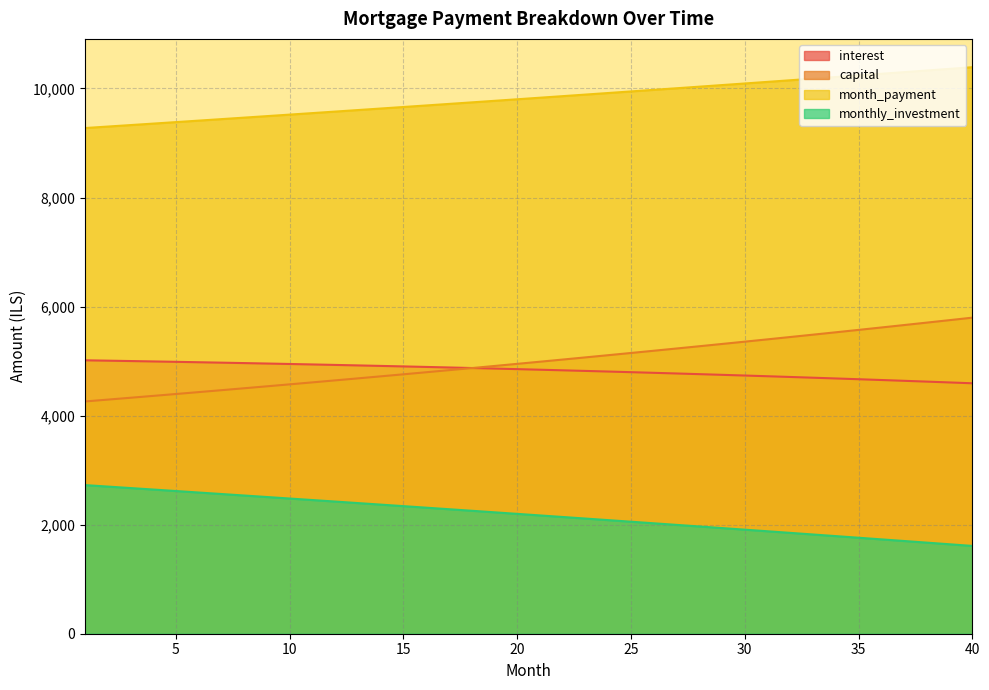

What are all the series names shown in the legend?

interest, capital, month_payment, monthly_investment